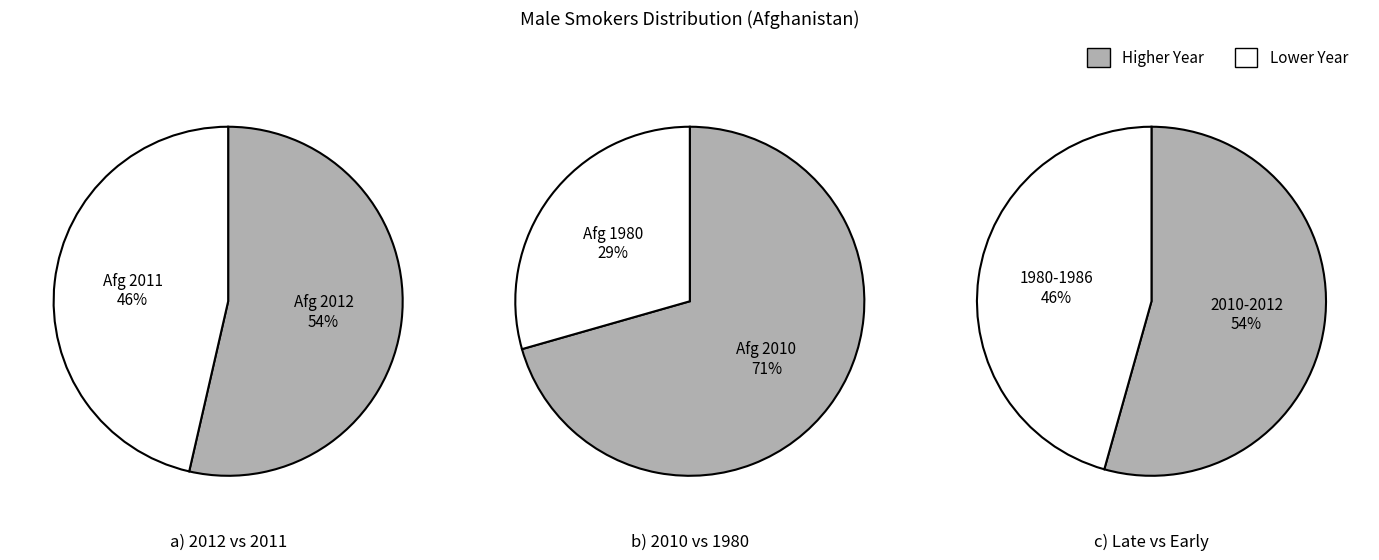

What is the change in value from Afghanistan 2010 to Afghanistan 1984?

-978751